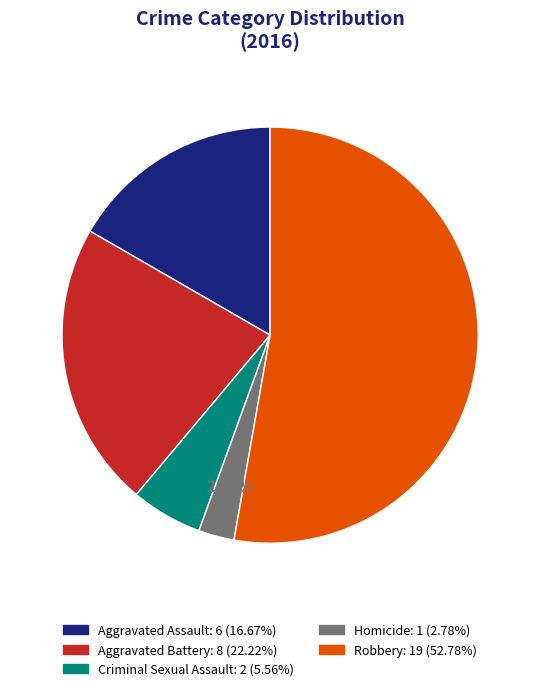

What is the majority slice?

Robbery